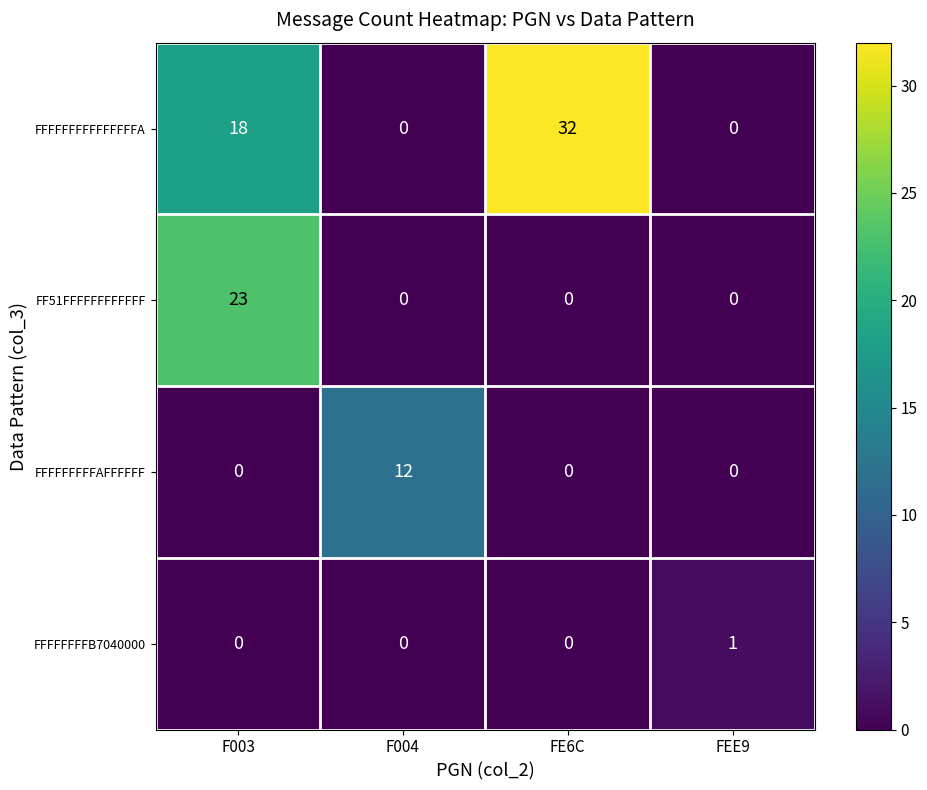

What is the total value across all series at F003?

41